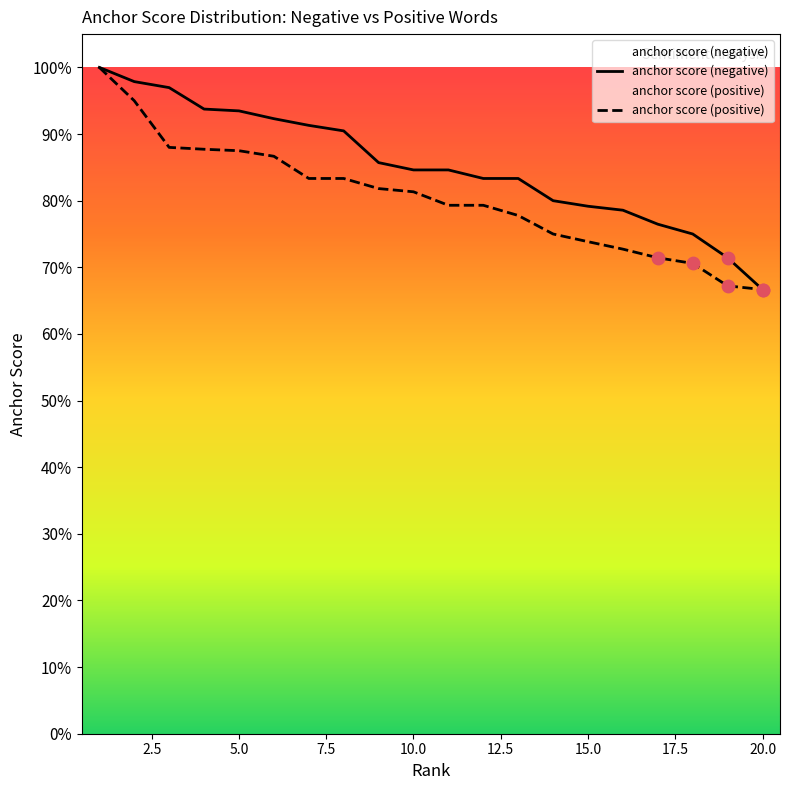

At how many categories does at least one series exceed 0?

20